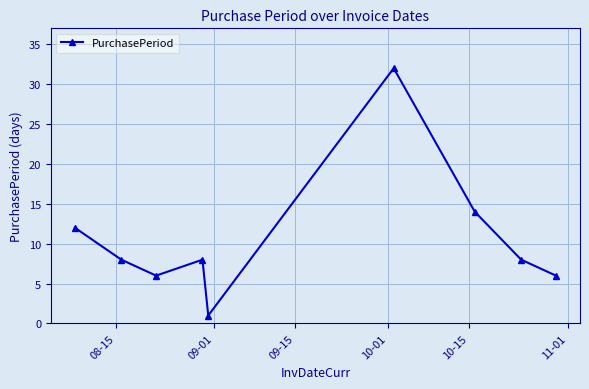

What is the value of the 4th point from the left?

8